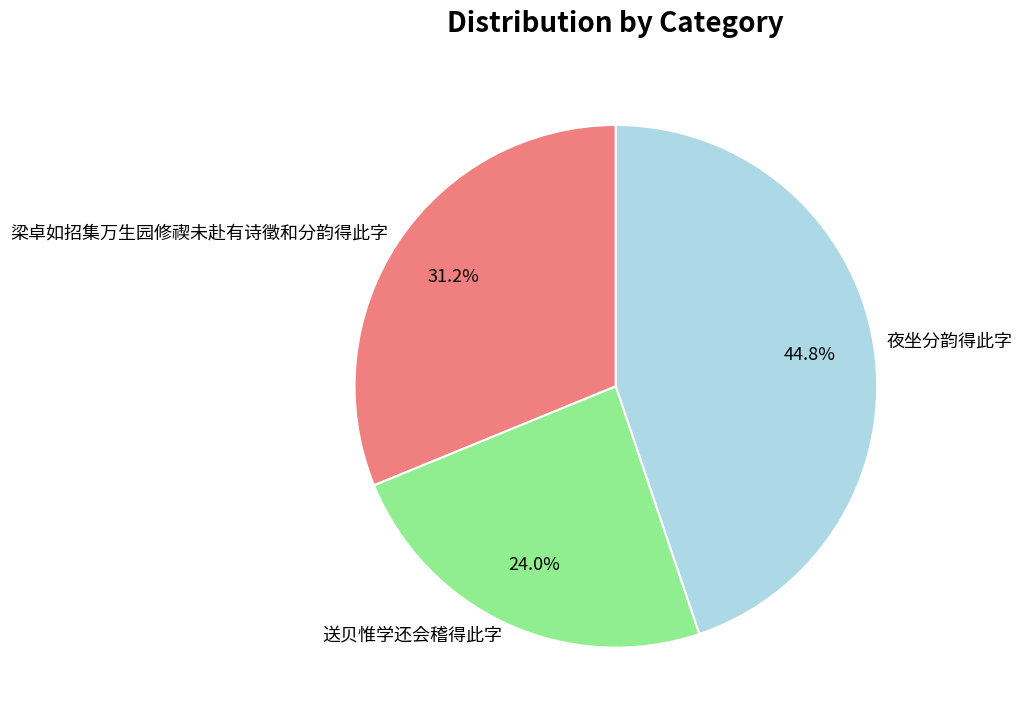

True or false: 送贝惟学还会稽得此字 accounts for 24% of the total.

True